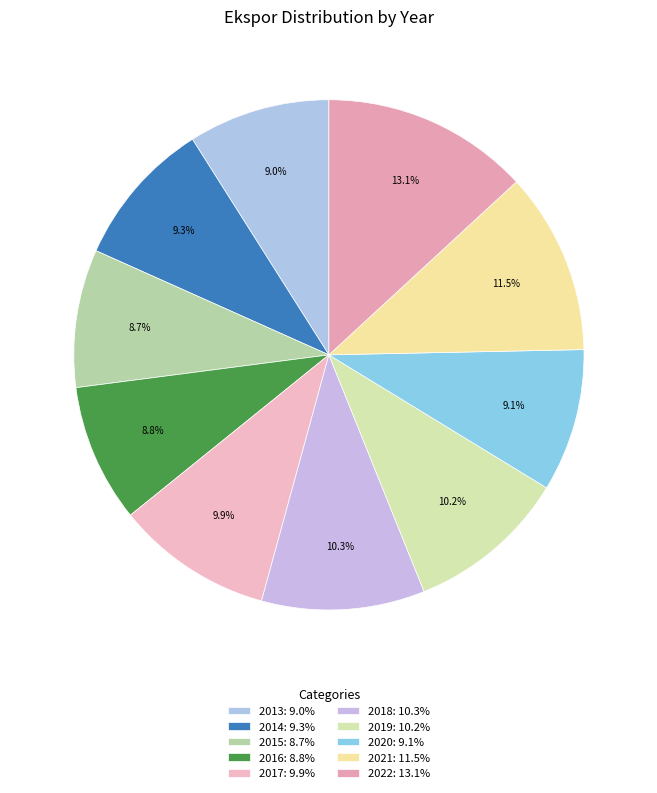

What is the total percentage of 2016 and 2019?

18.9%